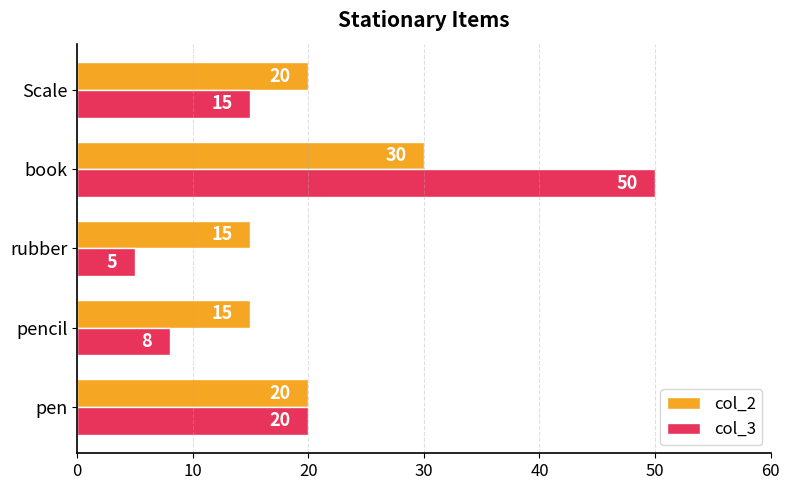

What is the difference between the second highest and second lowest values in the col_3 series?

12